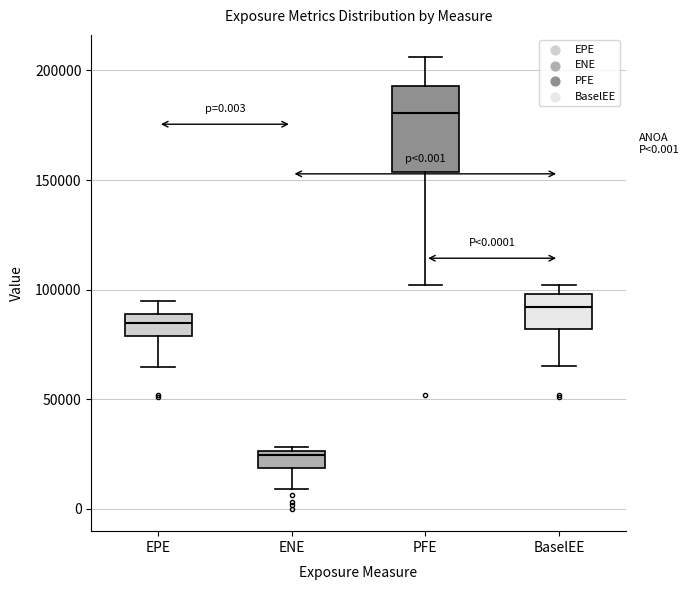

Comparing the boxes themselves (not the whiskers), which one is the tallest?

PFE